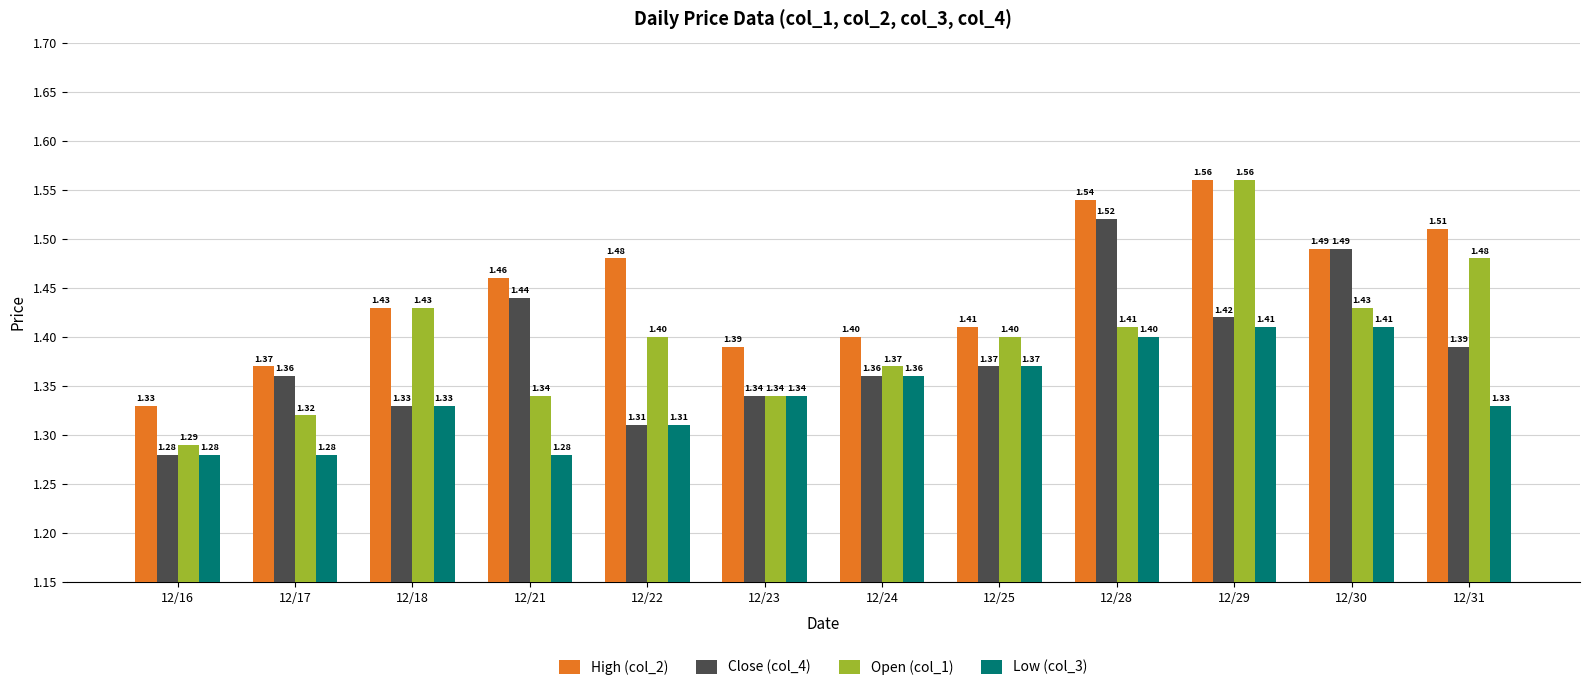

Which series has the largest range (max minus min)?

Open (col_1)